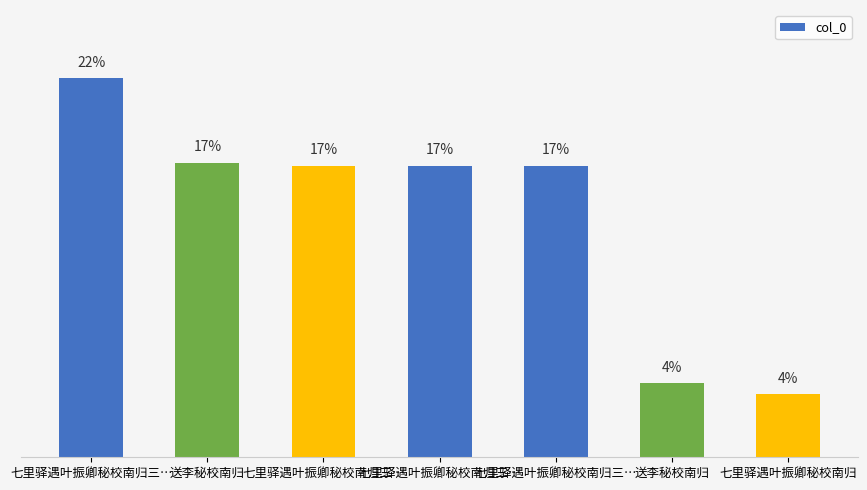

What value does the data have at 七里驿遇叶振卿秘校南归三…?

17.3